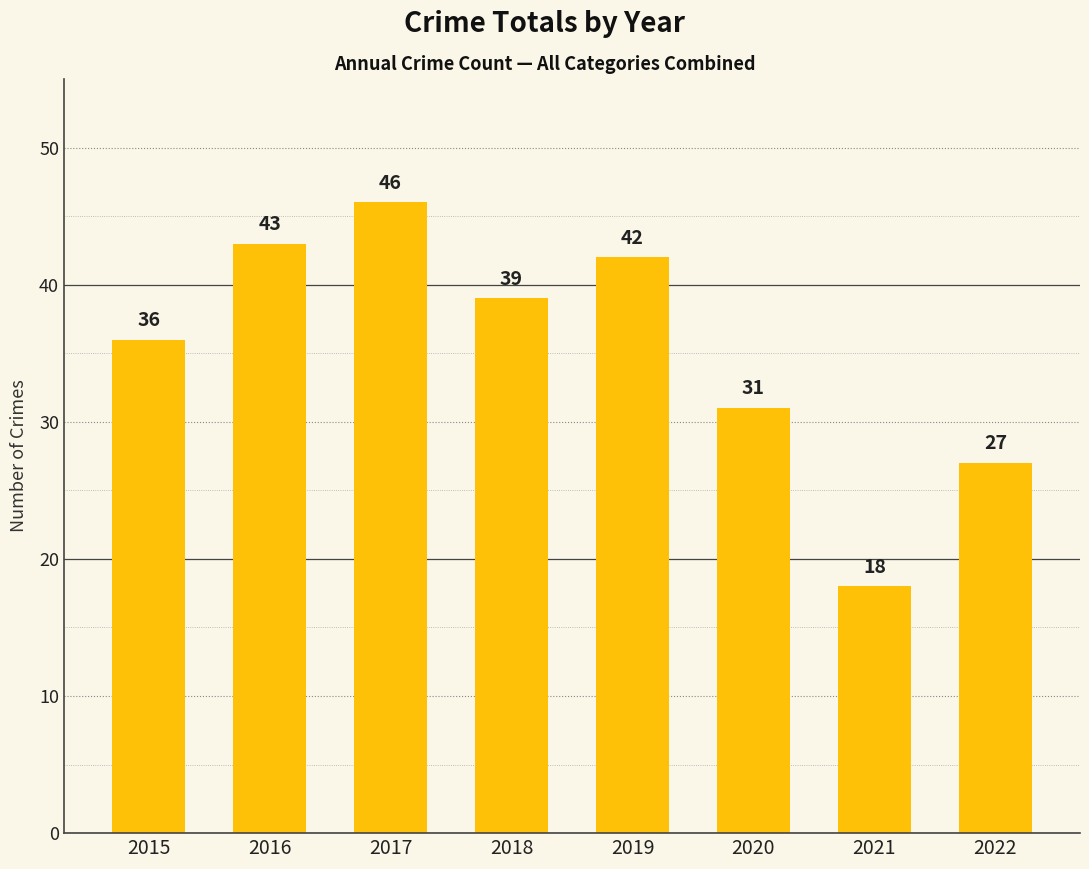

Reading left to right, list all the values displayed in this chart.

2015=36	2016=43	2017=46	2018=39	2019=42	2020=31	2021=18	2022=27